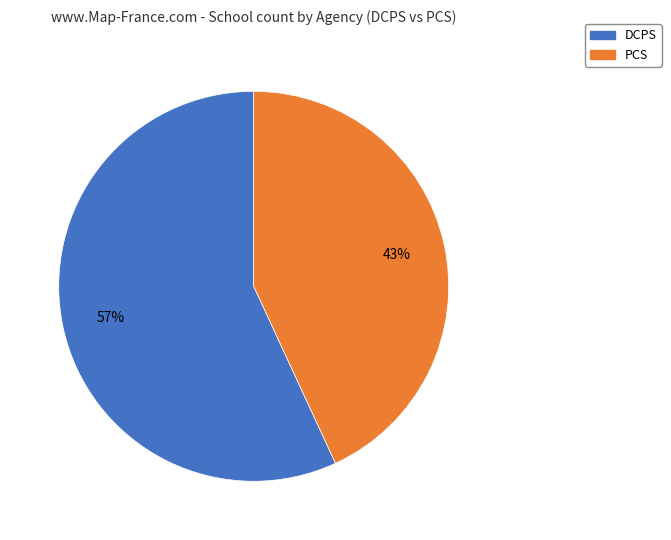

Approximately how many times larger is the value at DCPS compared to PCS?

1.3